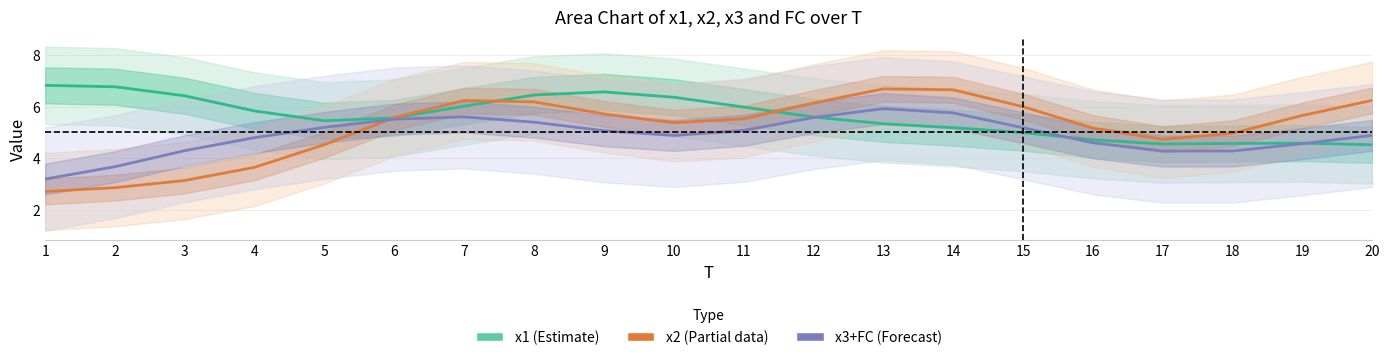

Reading right to left, list all the values displayed in this chart.

x1 (Estimate): 4.5	4.6	4.6	4.6	4.7	5.0	5.2	5.3	5.6	6.0	6.4	6.6	6.5	6.0	5.6	5.5	5.8	6.4	6.8	6.8
x2 (Partial): 6.2	5.7	5.0	4.7	5.2	6.0	6.7	6.7	6.1	5.5	5.4	5.7	6.2	6.2	5.6	4.5	3.6	3.1	2.9	2.7
x3+FC (Forecast): 4.9	4.6	4.3	4.3	4.6	5.2	5.8	5.9	5.6	5.1	4.9	5.1	5.4	5.6	5.5	5.2	4.8	4.3	3.7	3.2